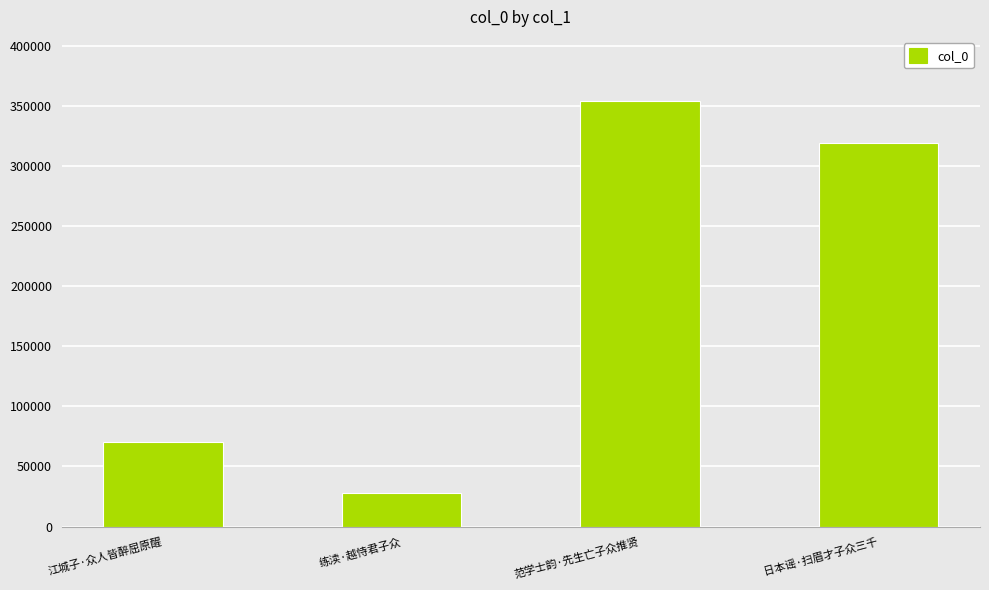

Reading left to right, extract all data points from this chart.

江城子·众人皆醉屈原醒=70480	练渎·越恃君子众=28100	范学士韵·先生亡子众推贤=354491	日本谣·扫眉才子众三千=319581